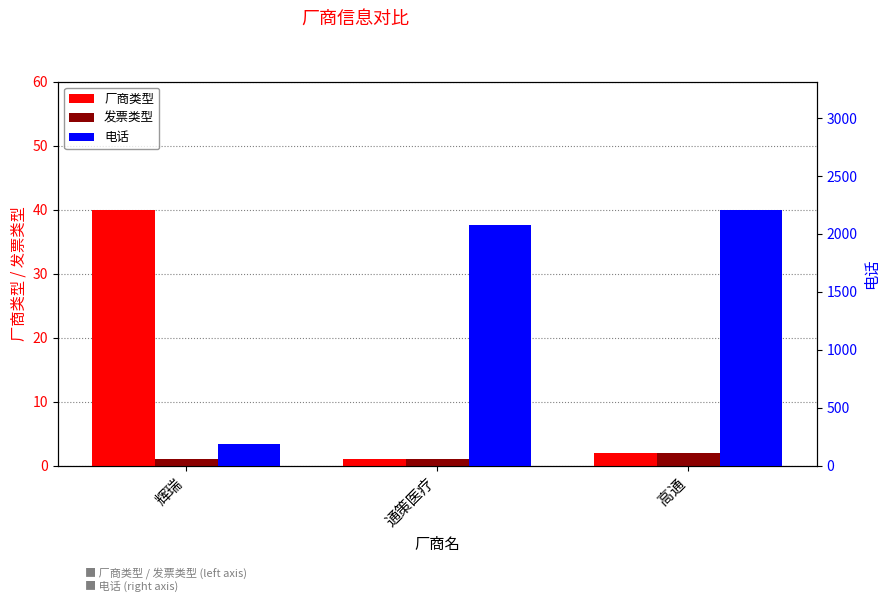

Which category has the lowest value across all series?

通策医疗